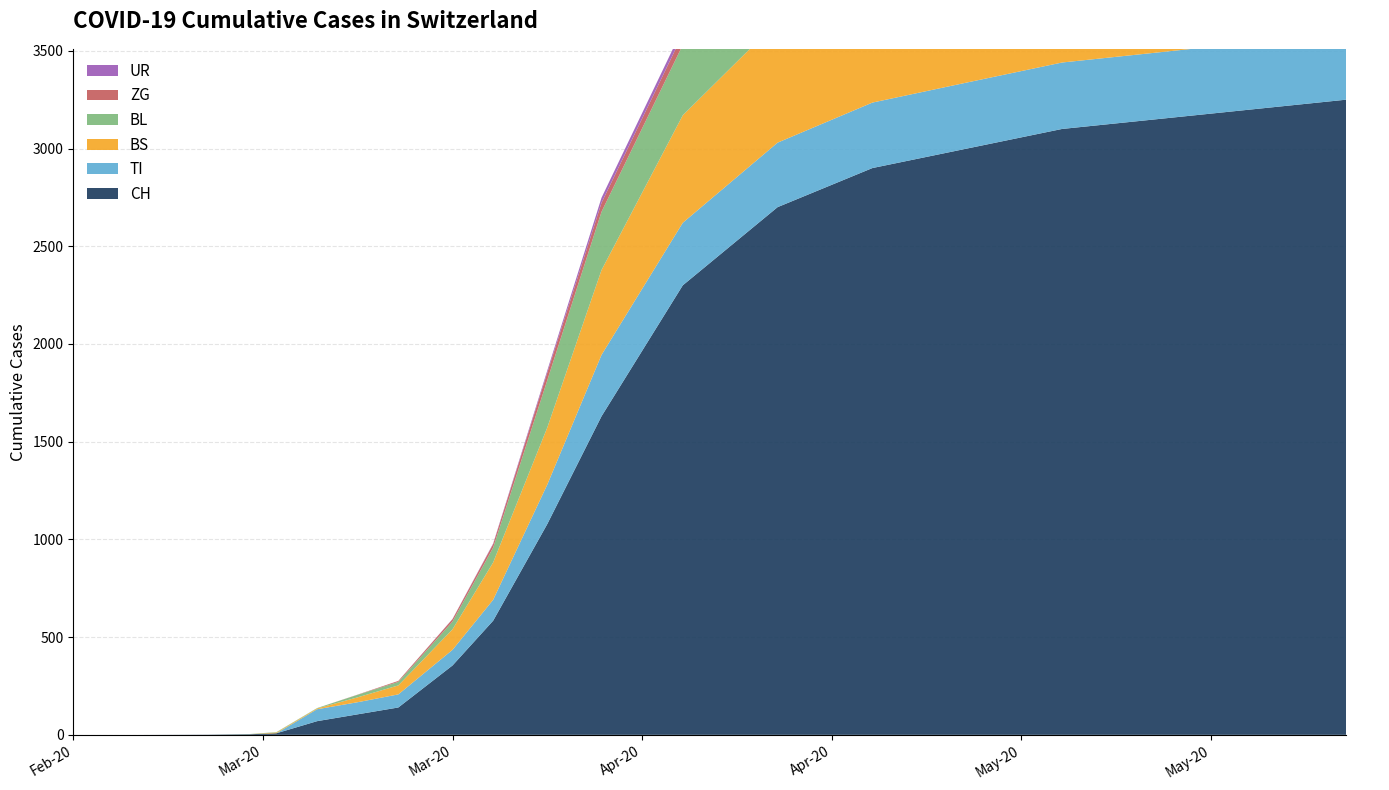

Reading left to right, extract all data points from this chart.

CH: 0	0	1	3	8	70	105	140	355	584	1079	1630	2300	2700	2900	3000	3100	3150	3200	3250
TI: 0	0	0	0	0	61	62	67	80	107	202	314	320	330	335	338	340	341	342	343
BS: 0	0	0	0	4	4	25	46	105	191	292	434	550	620	660	680	695	700	705	710
BL: 0	0	0	1	2	2	13	18	40	76	242	298	360	400	420	430	435	438	440	442
ZG: 0	0	0	0	0	0	1	5	12	18	39	46	55	60	63	65	66	67	68	69
UR: 0	0	0	0	0	0	0	0	1	3	11	26	30	33	35	36	37	37	38	38